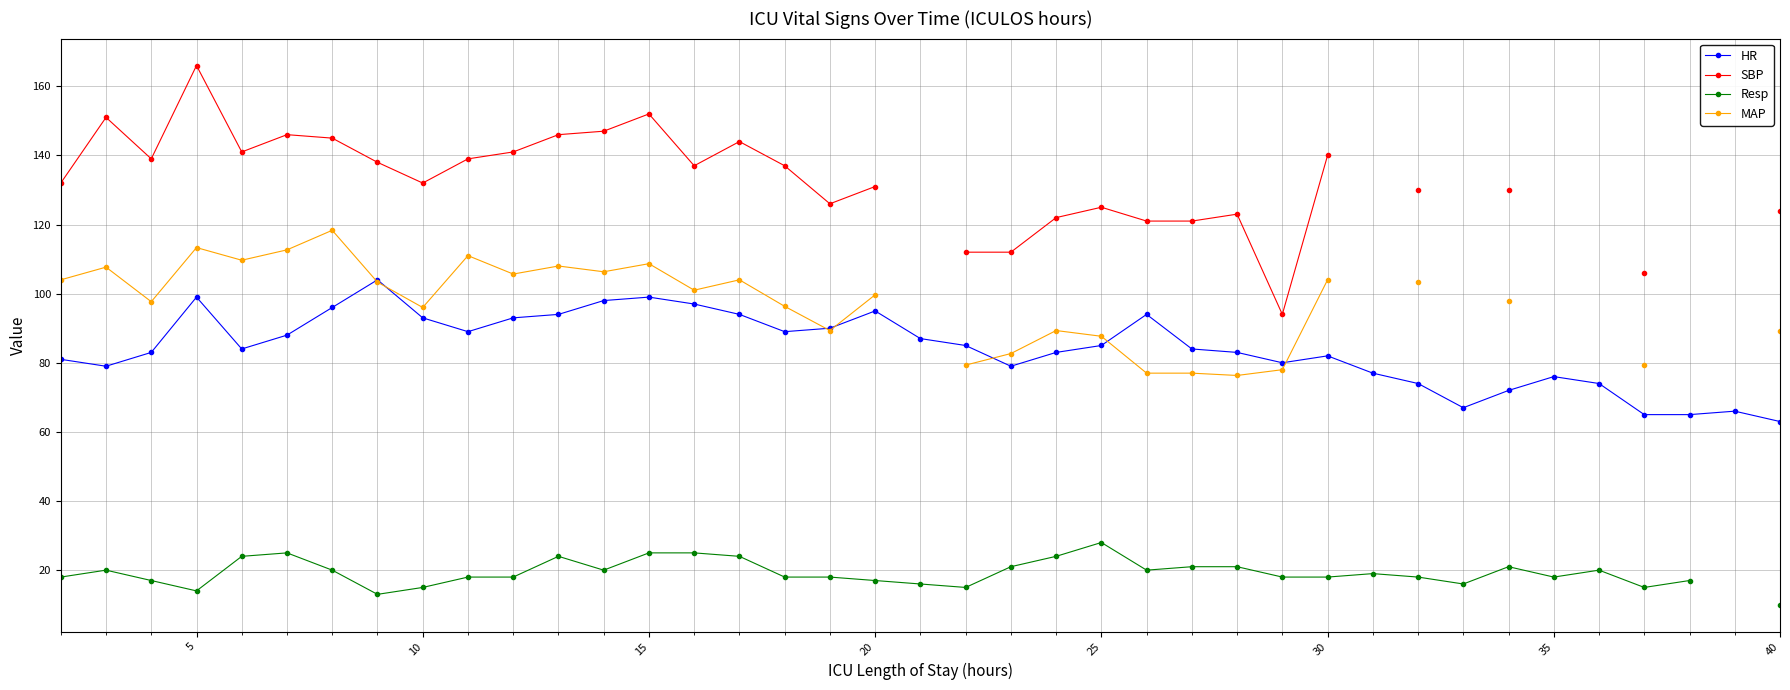

How many interior local peaks does the Resp series have?

7